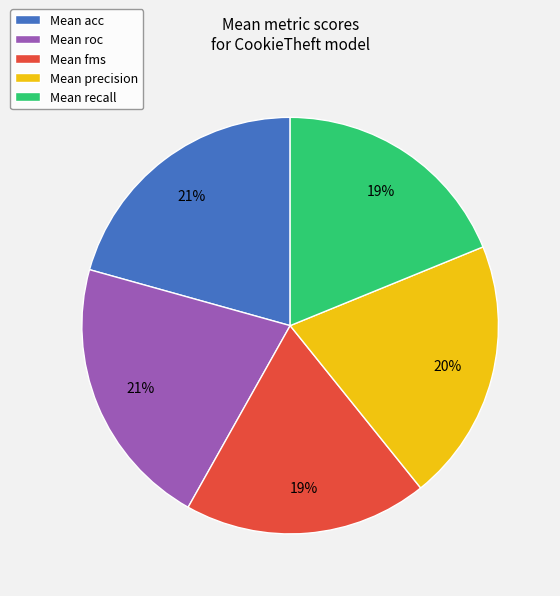

To the nearest percent, what is the difference between the largest and smallest slice percentages?

2%